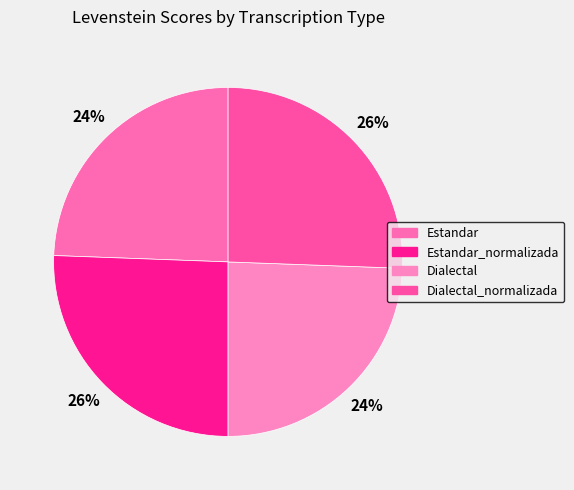

How many slices are in this pie chart?

4